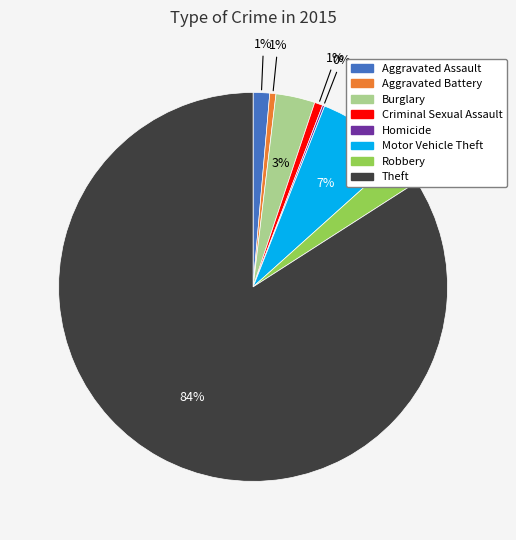

What is the largest slice in the pie chart?

Theft